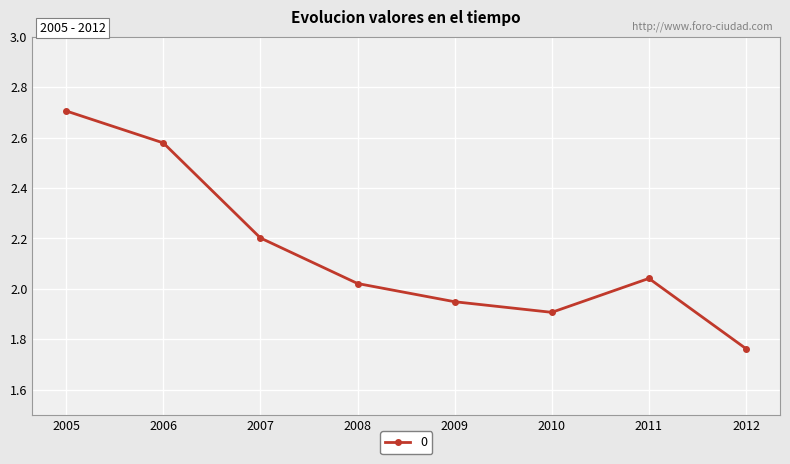

What is the value of the 3rd point from the left?

2.2